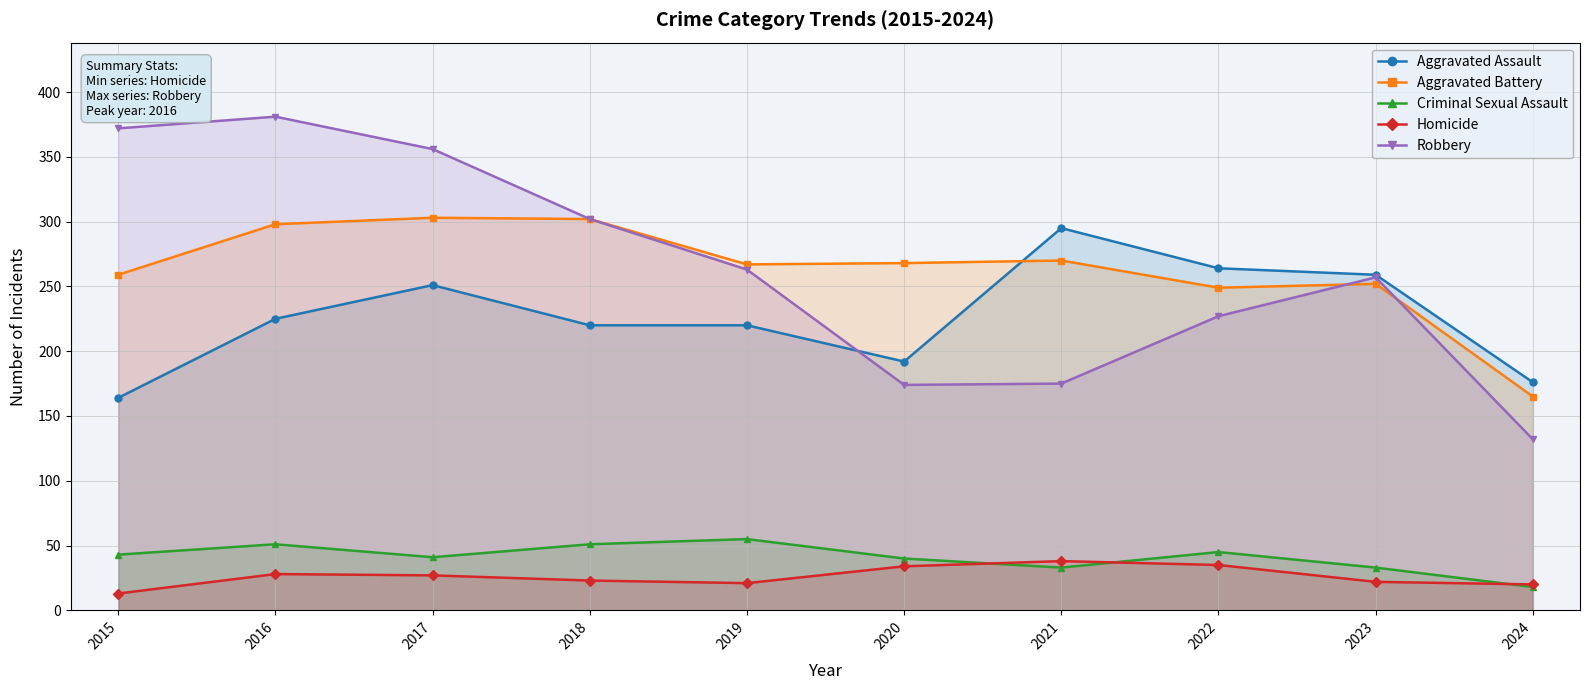

At how many categories does at least one series exceed 128?

10